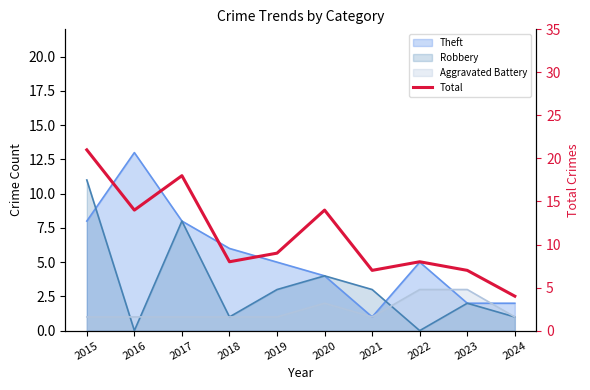

Which has a higher value, 2017 or 2018?

2017